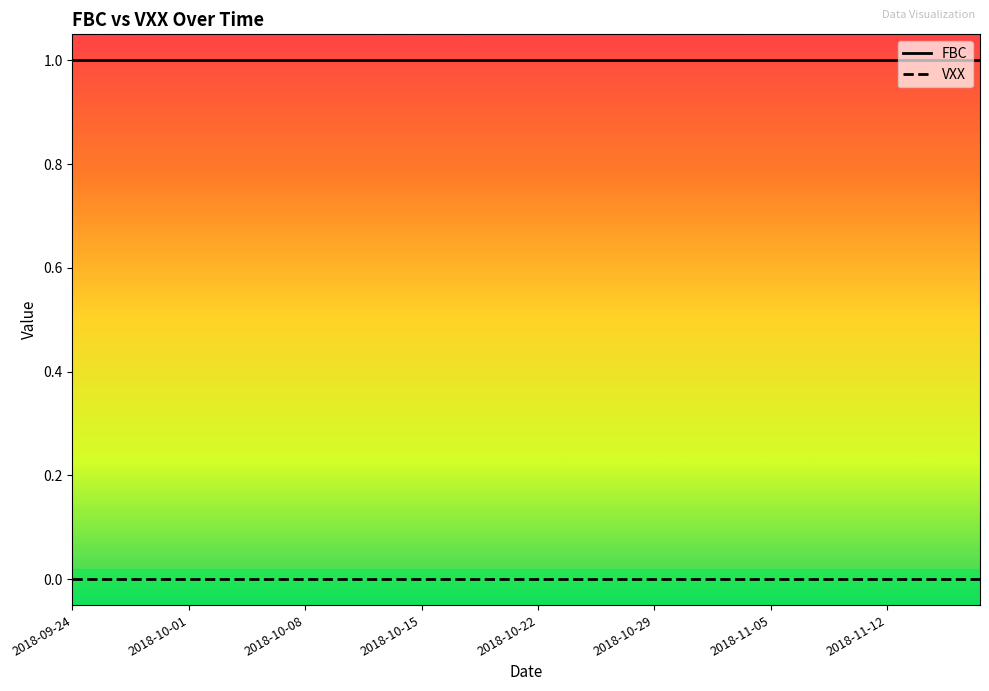

What is the value of the FBC point at the 4th from the left?

1